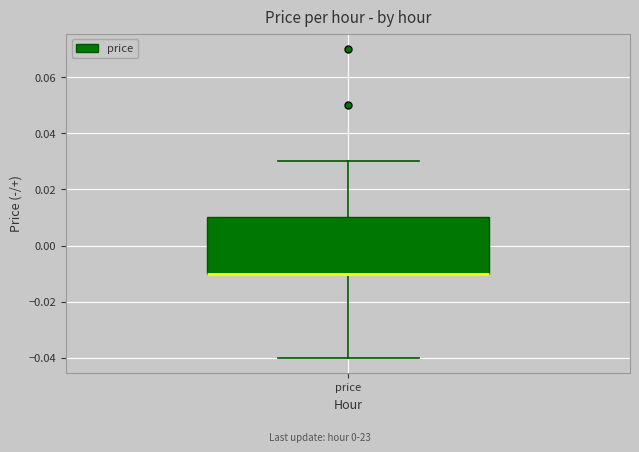

Read this box plot against the y-axis: the position of the median line, the range covered by the box, and the ends of both whiskers. The values are not printed on the chart, so give them approximately, as read against the axis.

median -0.01 (drawn on the box's lower edge), box -0.01 to 0.01, whiskers -0.04 to 0.03